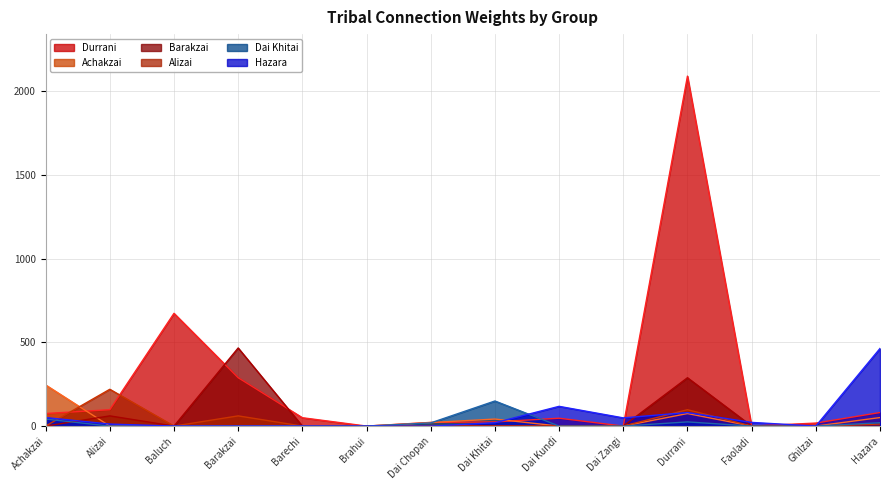

What is the label of the 2nd point from the left?

Alizai